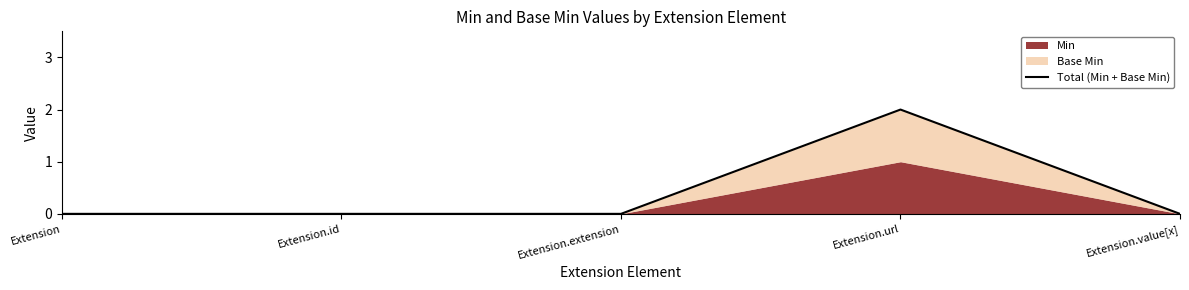

What is the maximum value shown in the chart?

2